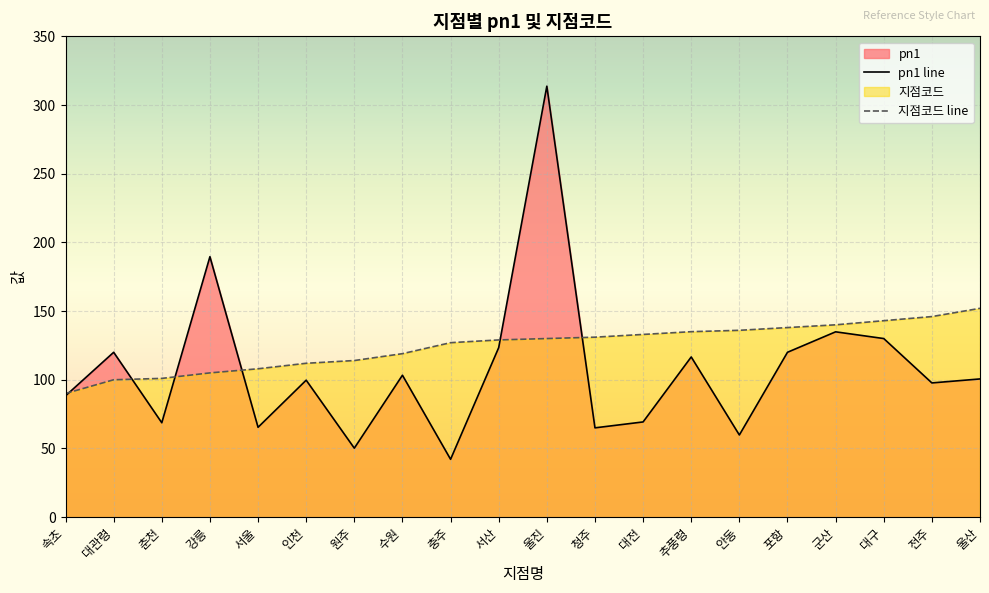

At 서울, list the series in order from smallest to largest.

pn1 line, 지점코드 line